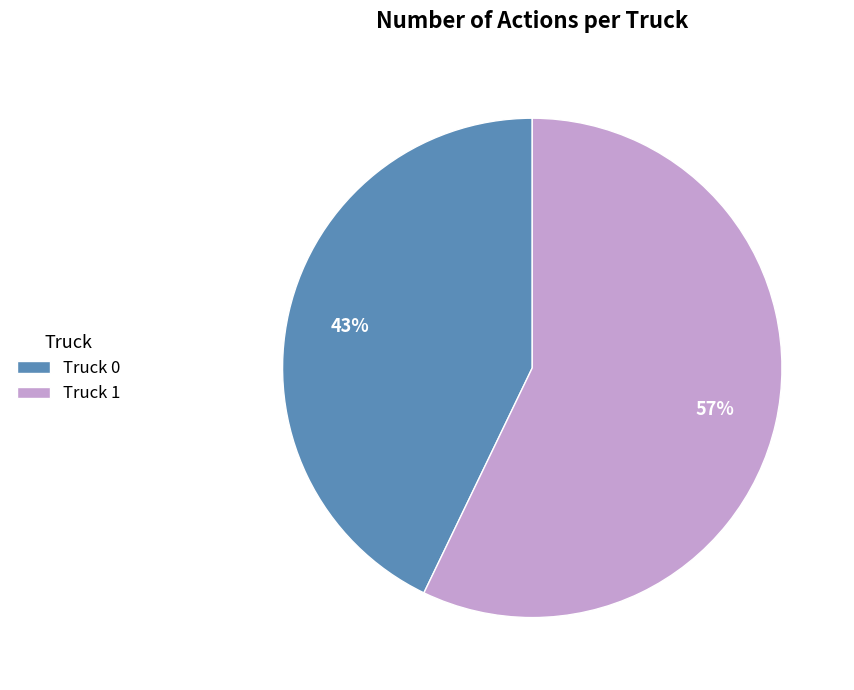

The Truck 0 slice represents 43% of the pie. True or false?

True